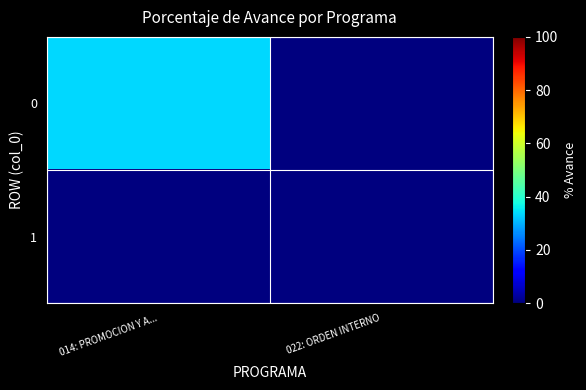

What is the spread (max minus min) of values at 014: PROMOCION Y A...?

33.8